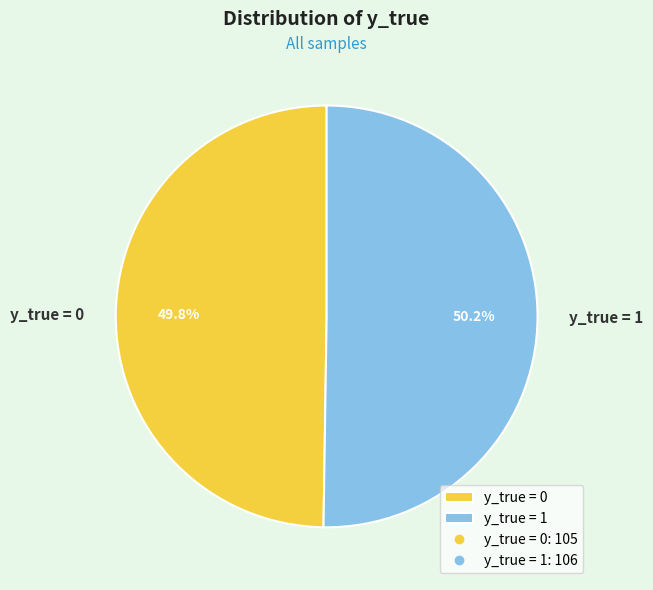

Count the number of slices in the pie.

2